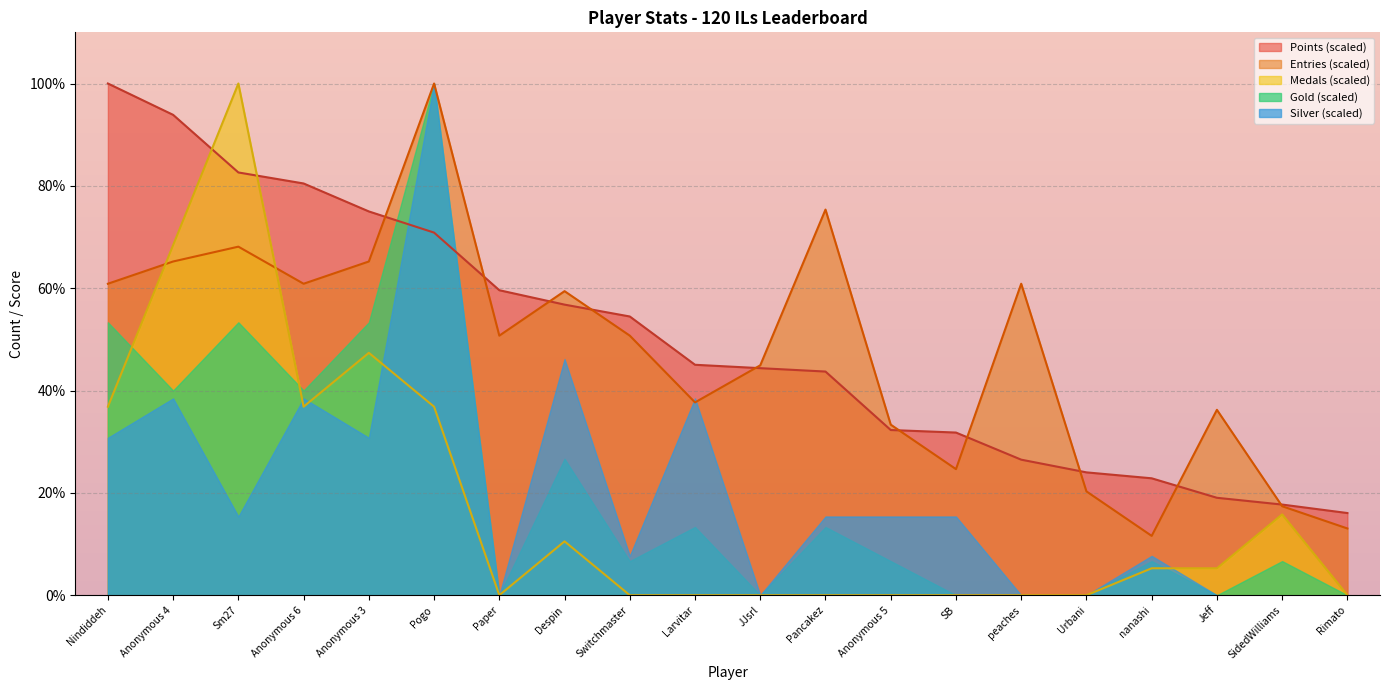

What is the total value across all series at Urbani?

44.3